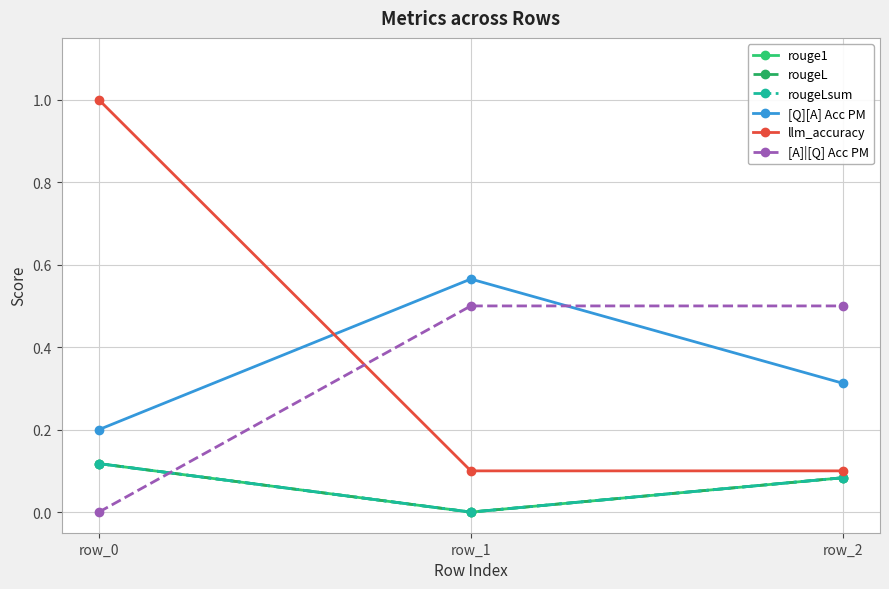

Reading right to left, list all the values displayed in this chart.

rouge1: 0.1	0.0	0.1
rougeL: 0.1	0.0	0.1
rougeLsum: 0.1	0.0	0.1
[Q][A] Acc PM: 0.3	0.6	0.2
llm_accuracy: 0.1	0.1	1.0
[A]|[Q] Acc PM: 0.5	0.5	0.0